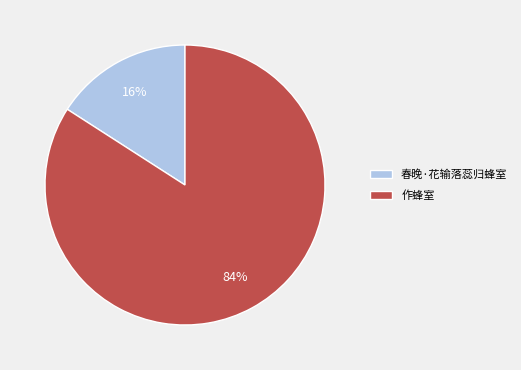

To the nearest percent, what is the difference between the largest and smallest slice percentages?

68%